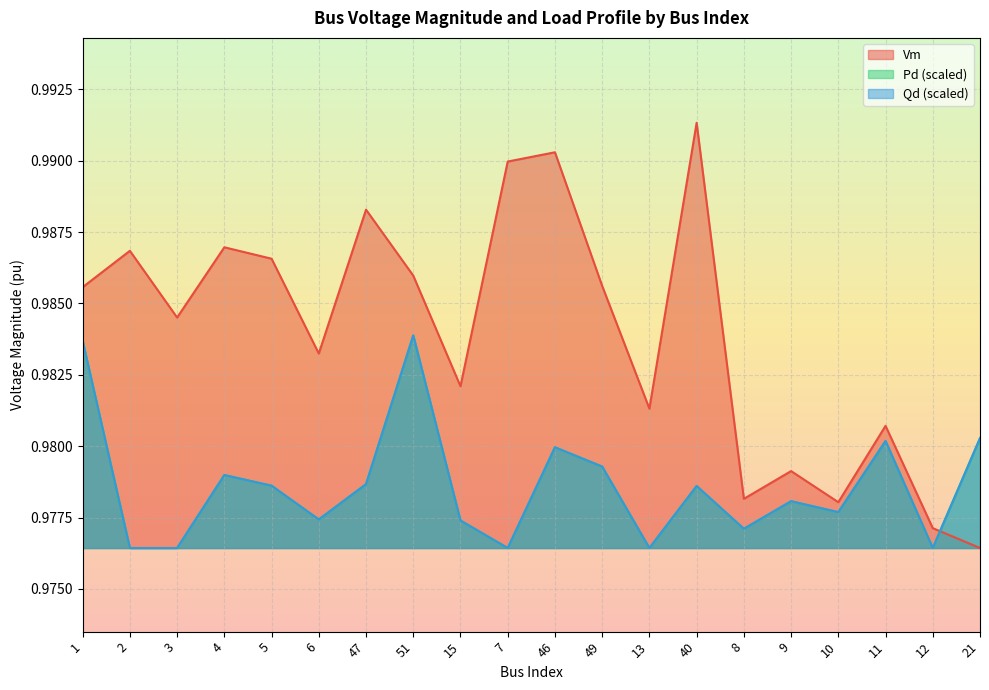

True or false: Qd and Vm cross at least once.

True